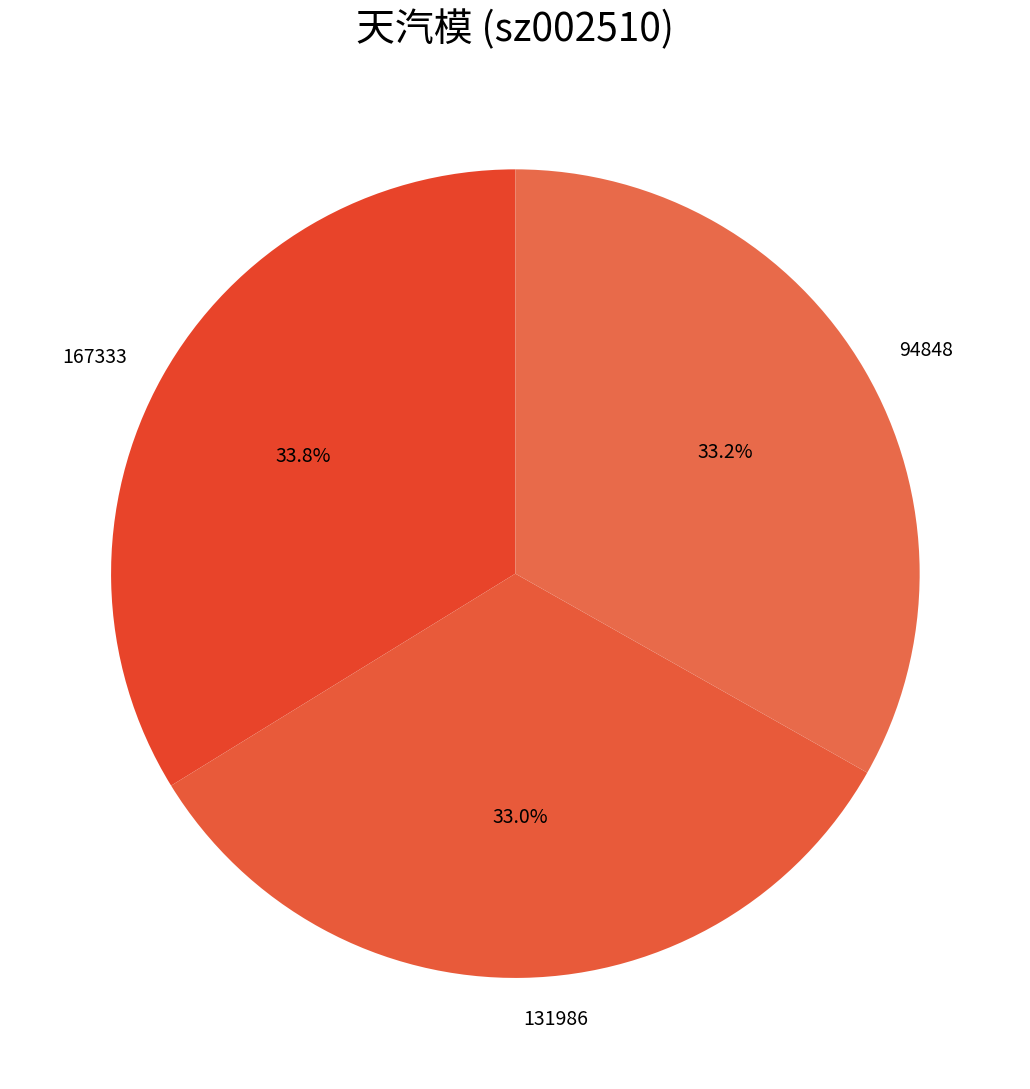

To the nearest percent, what is the difference between the largest and smallest slice percentages?

1%